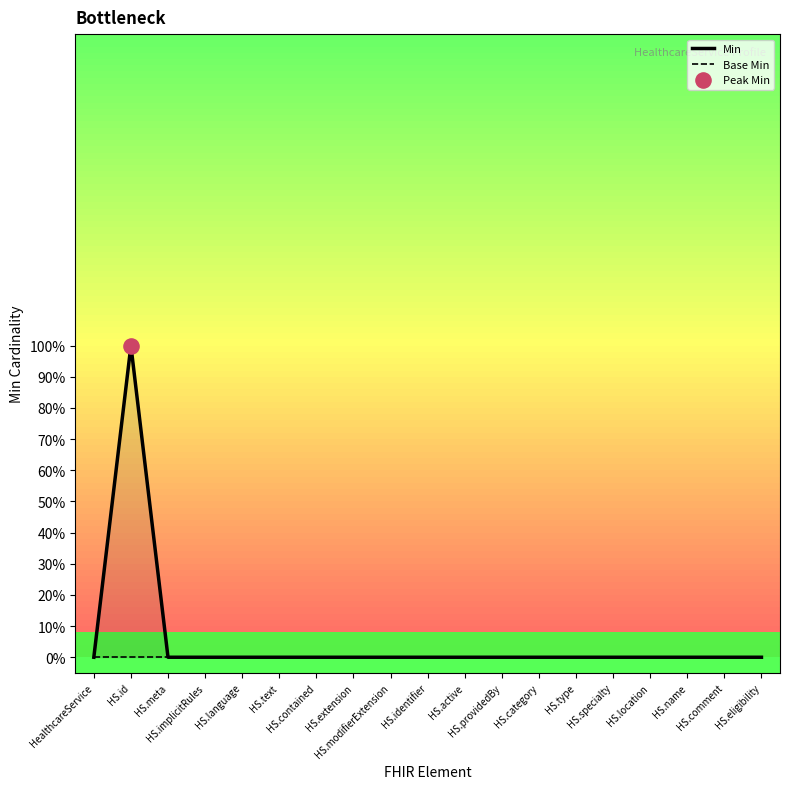

At which category is the sum across all series the highest?

HS.id